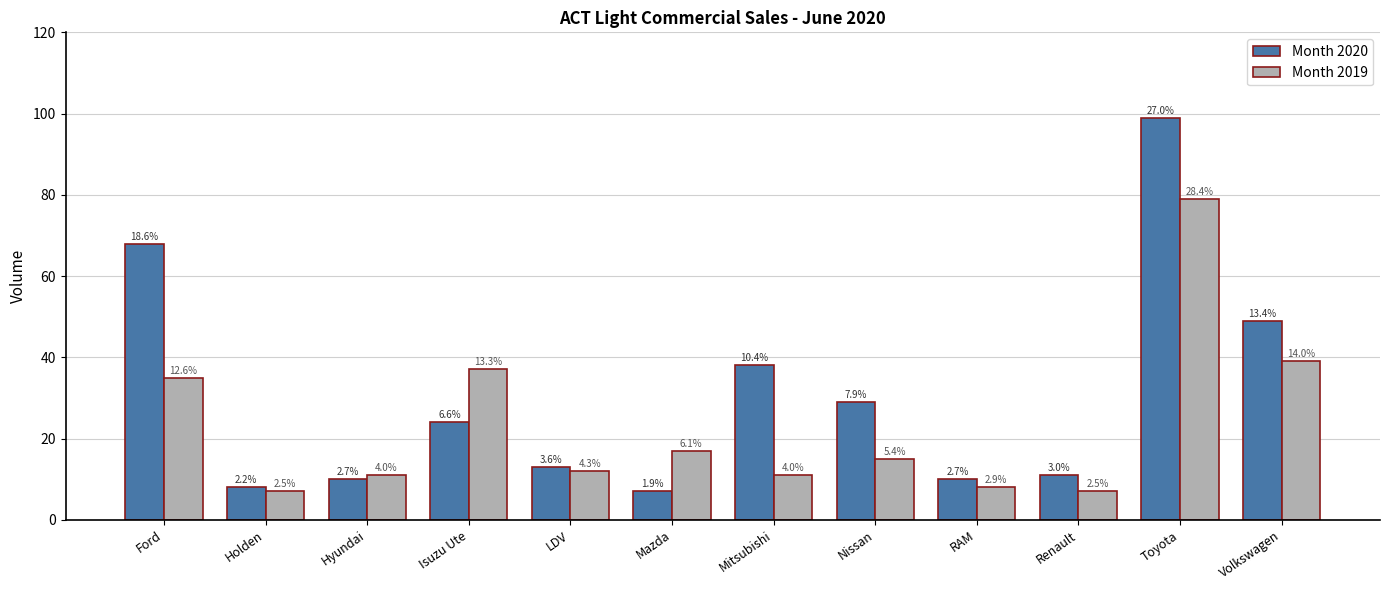

The Month 2019 series shows 7 at Renault. True or false?

True